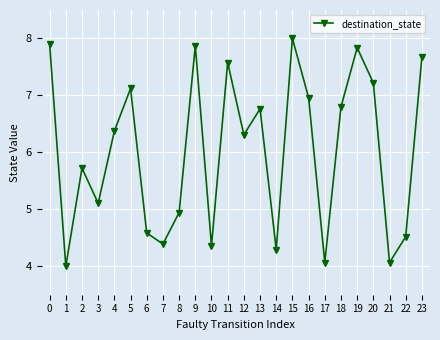

What is the ratio of the value at 11 to the value at 19?

1.0